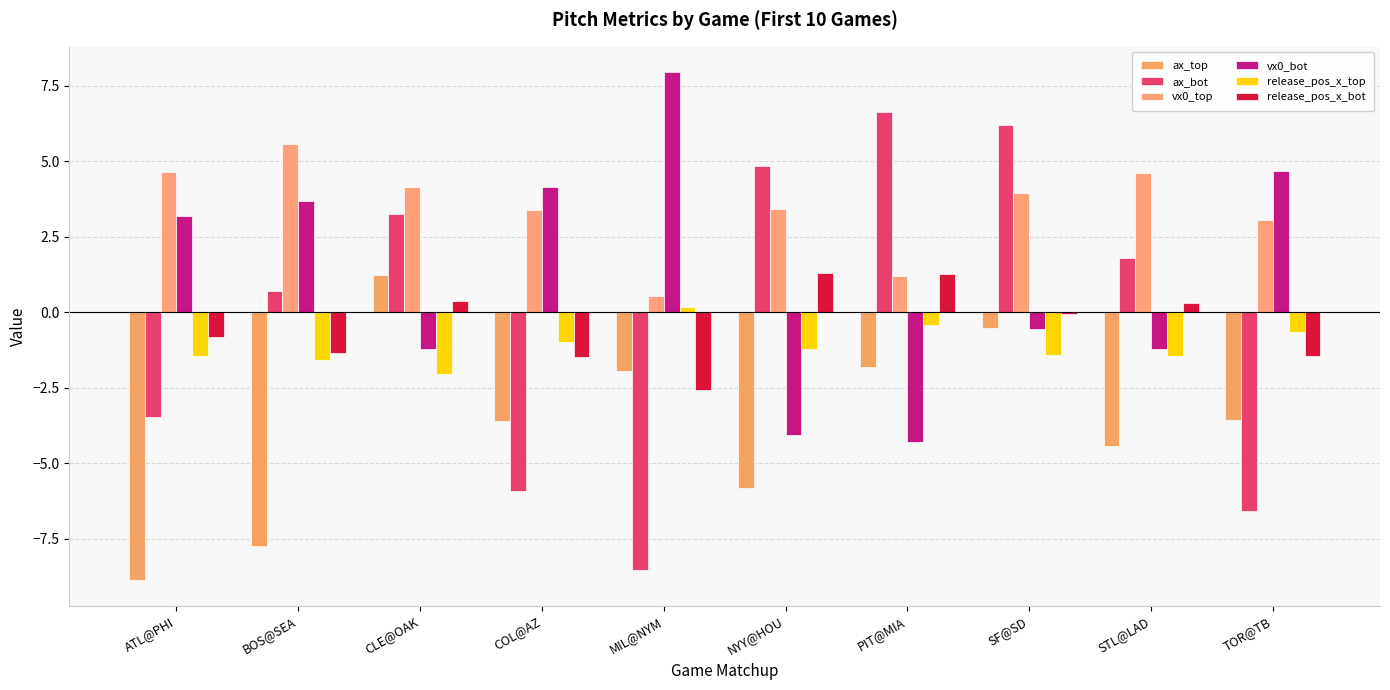

True or false: vx0_bot has a value of -2.7 at PIT@MIA.

False